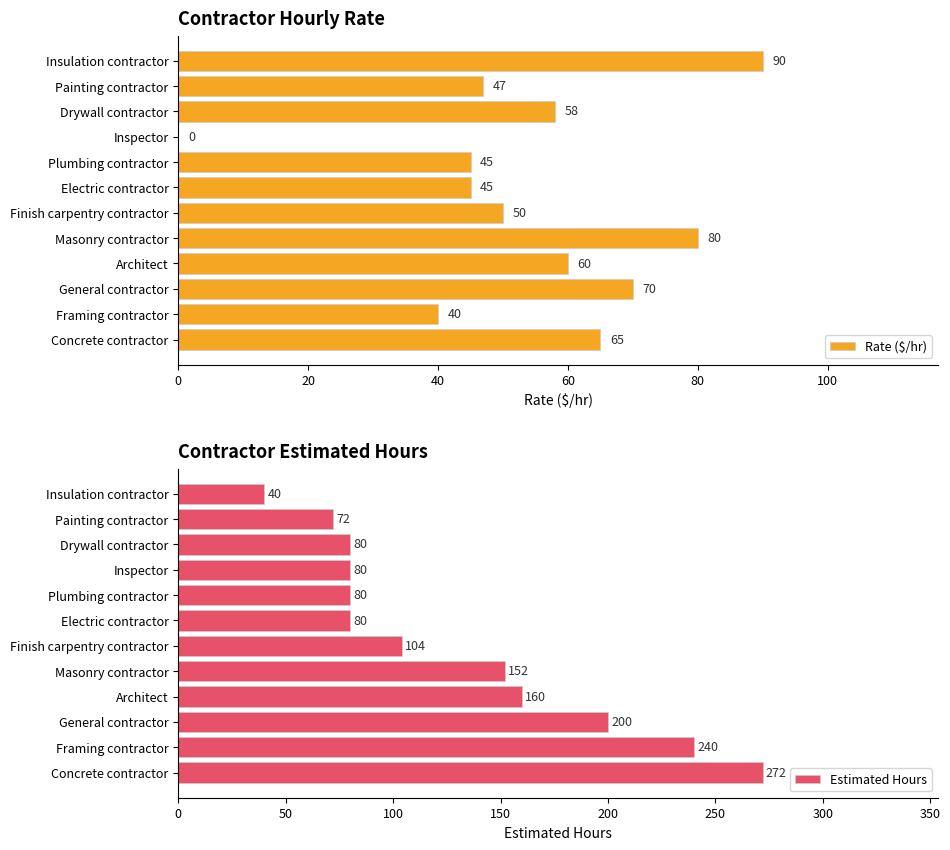

How many groups of bars are there?

12